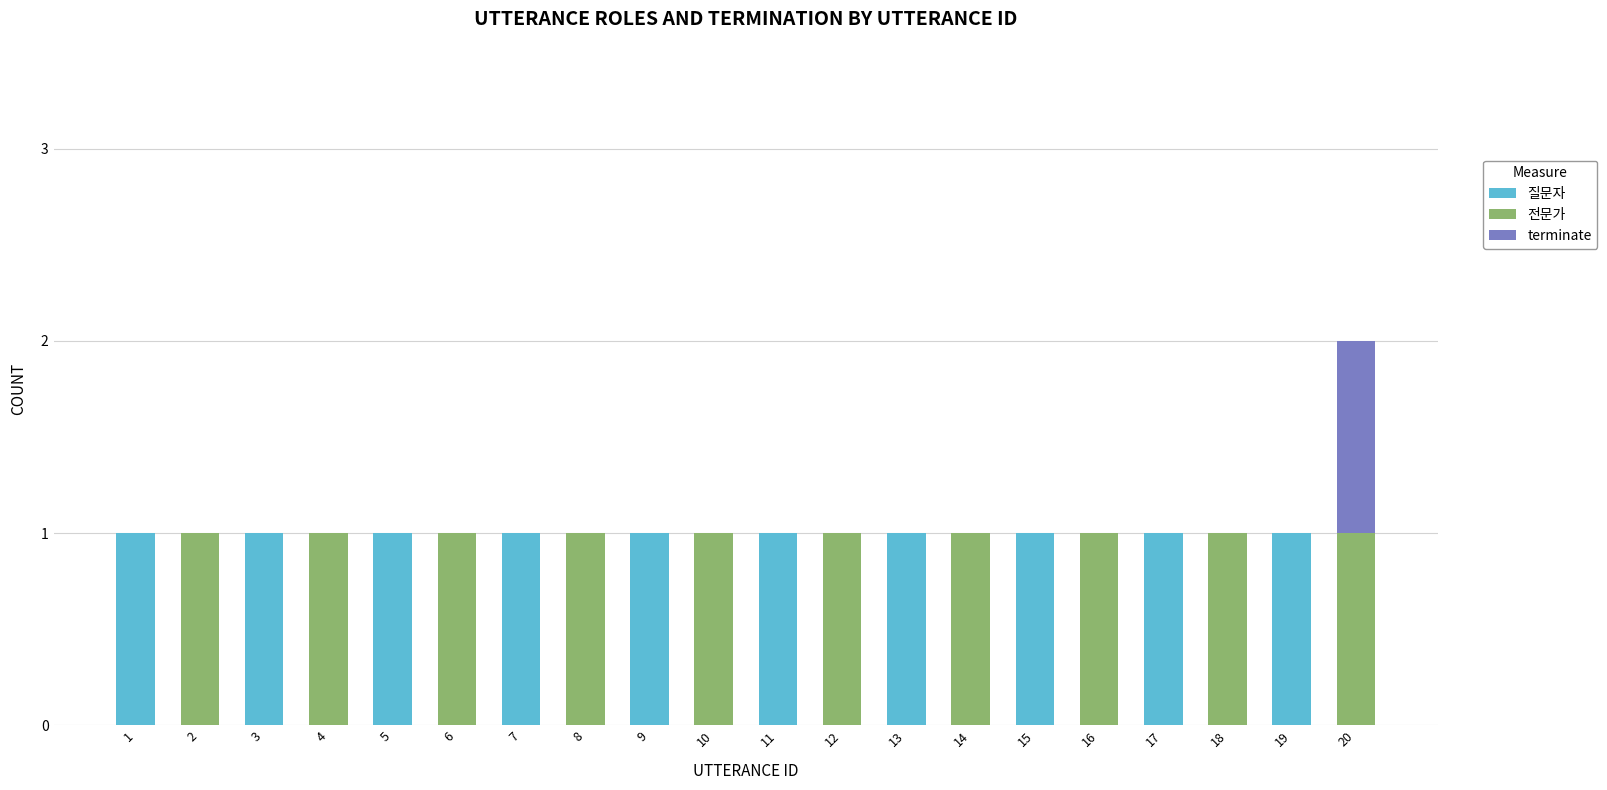

Is it true that 질문자 equals 0 at 6?

True